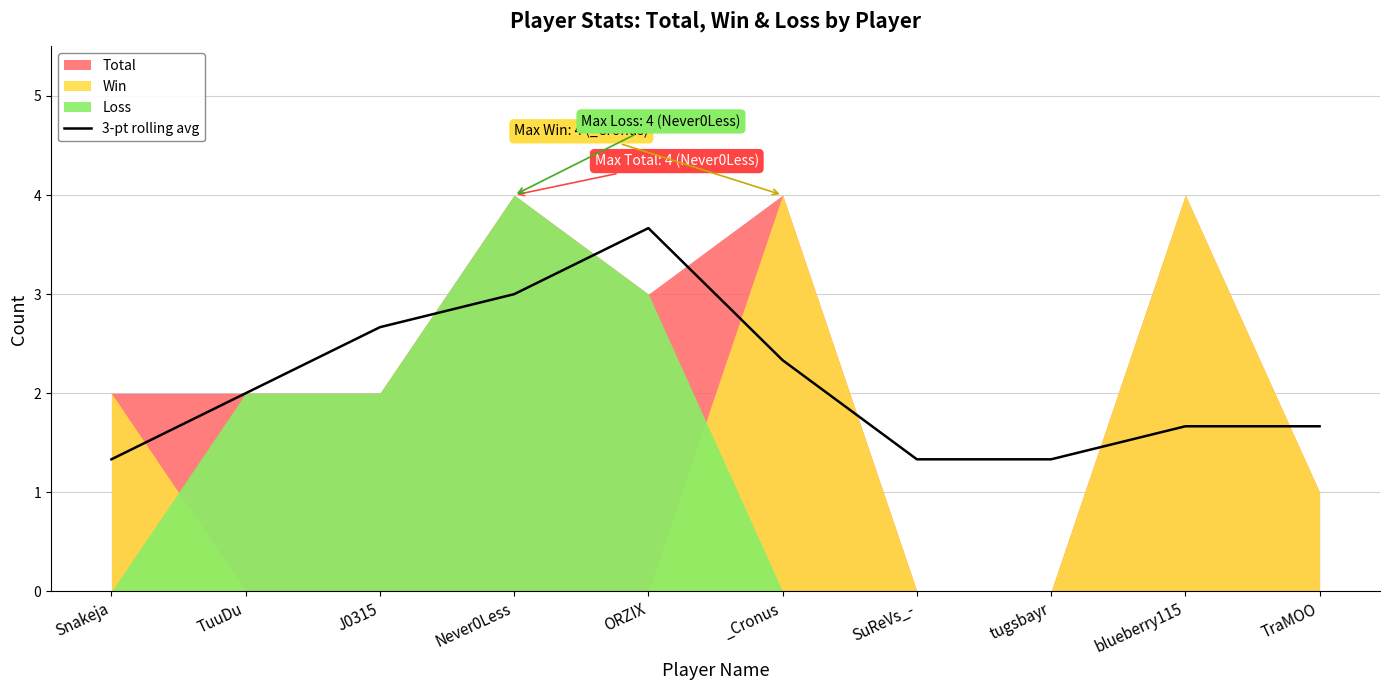

How many interior local peaks (higher than both neighbors) does the data have?

1